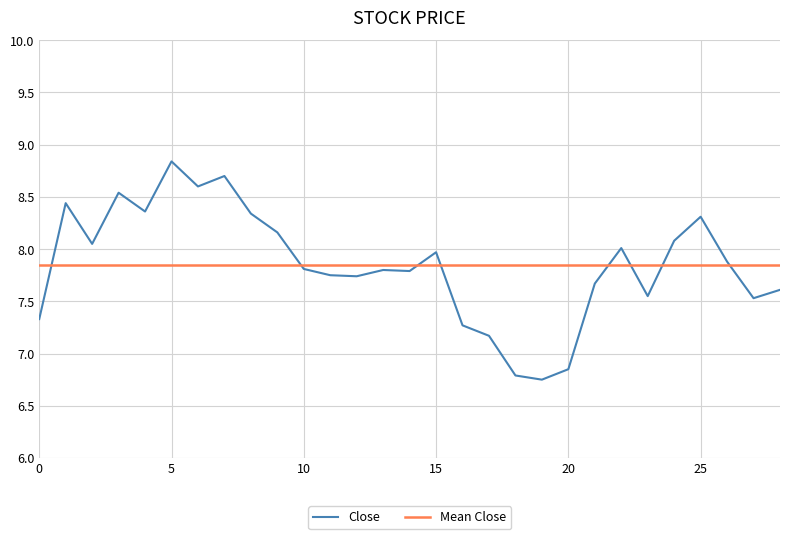

What is the maximum value shown in the chart?

8.8